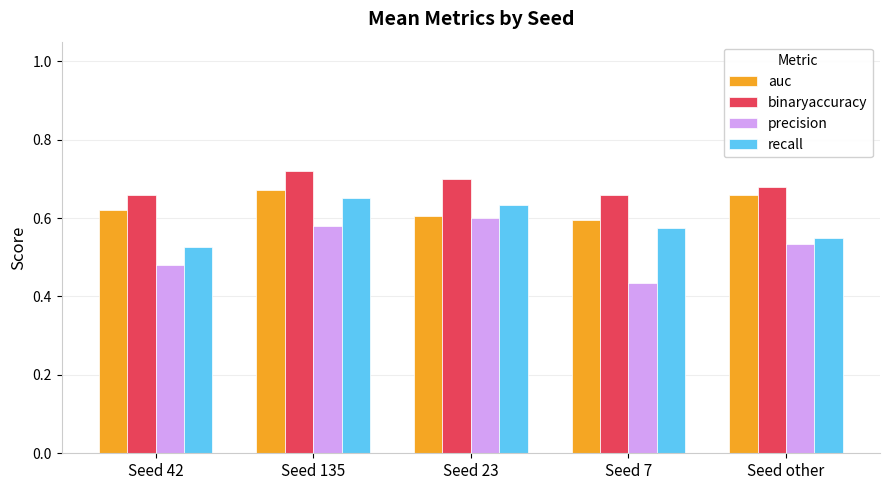

Rank the series by their maximum value, from lowest to highest.

precision, recall, auc, binaryaccuracy